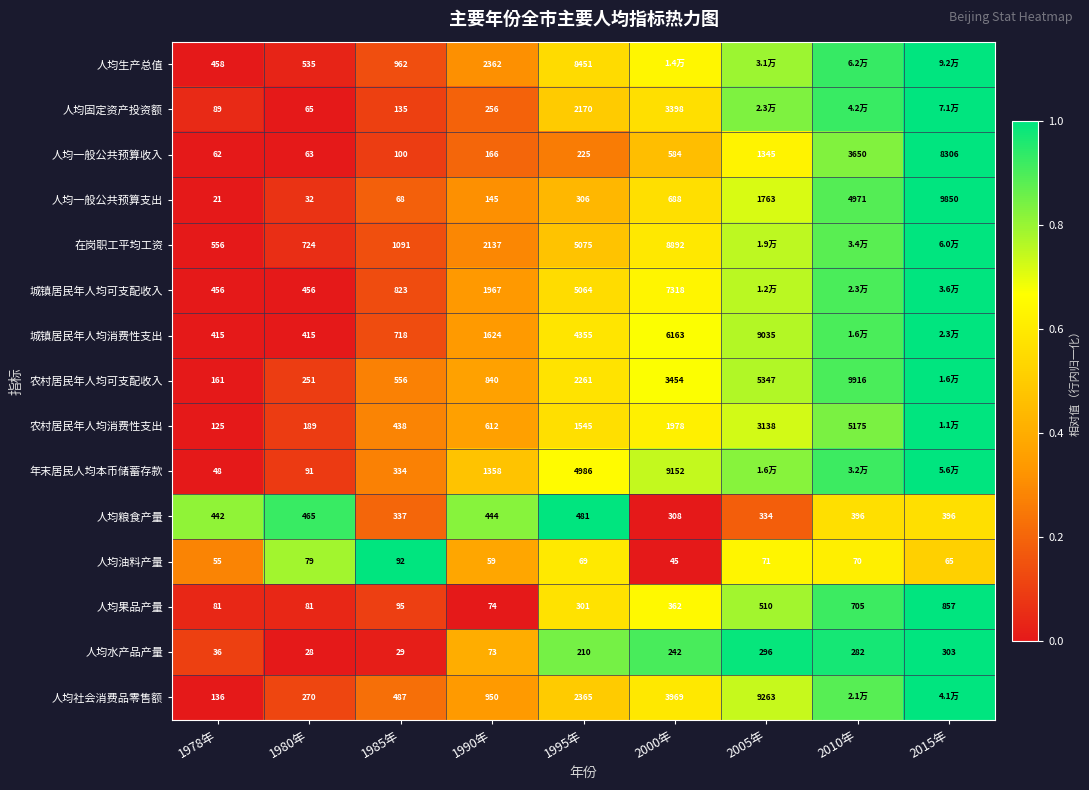

Rank the series at 1985年 from lowest to highest value.

人均水产品产量, 人均一般公共预算支出, 人均油料产量, 人均果品产量, 人均一般公共预算收入, 人均固定资产投资额, 年末居民人均本币储蓄存款, 人均粮食产量, 农村居民年人均消费性支出, 人均社会消费品零售额, 农村居民年人均可支配收入, 城镇居民年人均消费性支出, 城镇居民年人均可支配收入, 人均生产总值, 在岗职工平均工资